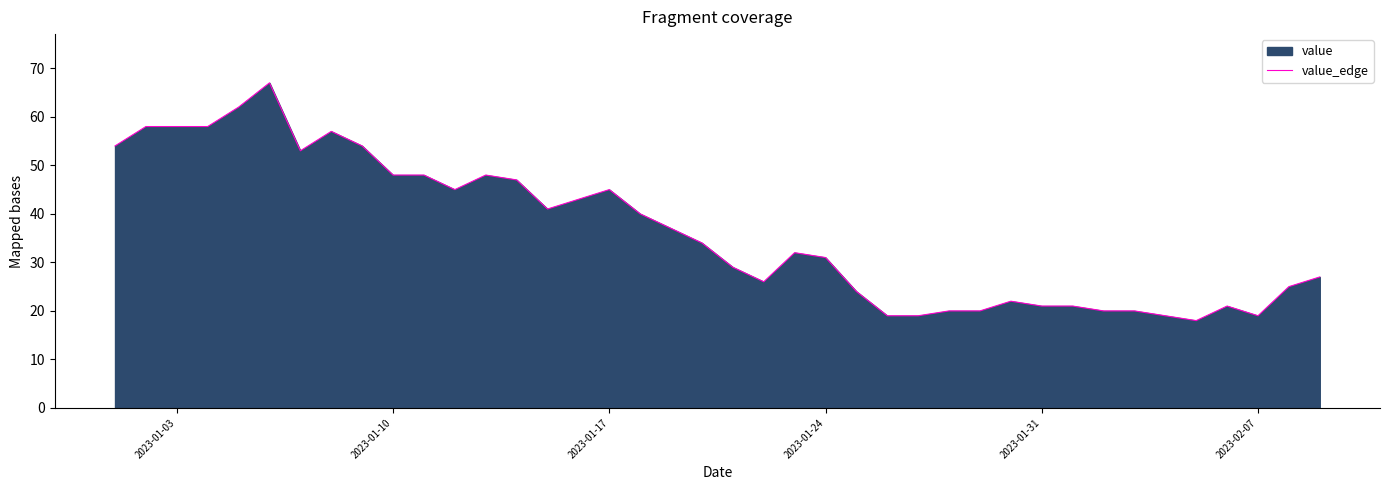

What is the difference between the maximum and minimum values?

49